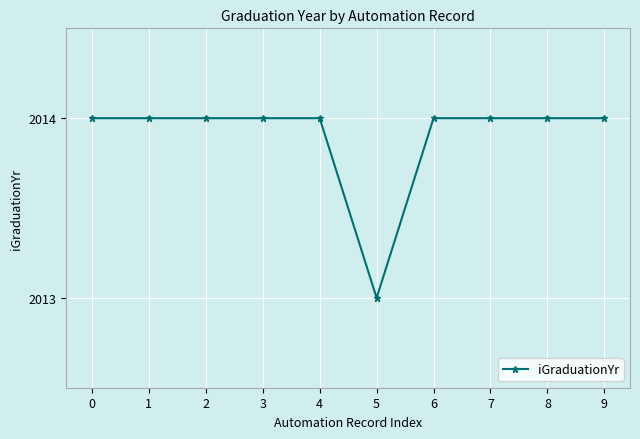

What is the value of the 5th point from the left?

2014